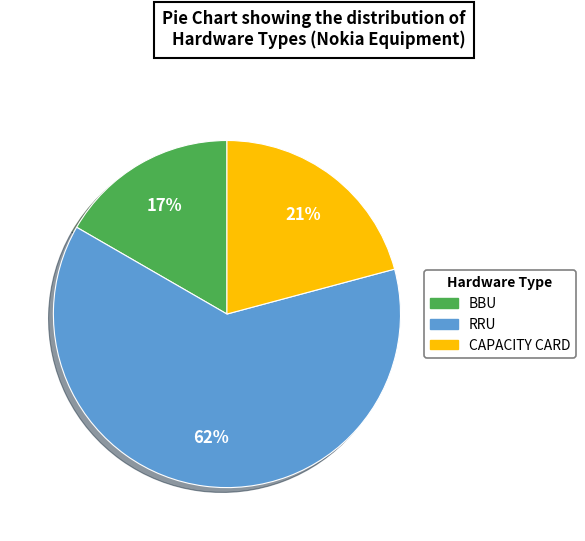

Approximately how many times larger is the value at RRU compared to CAPACITY CARD?

3.0